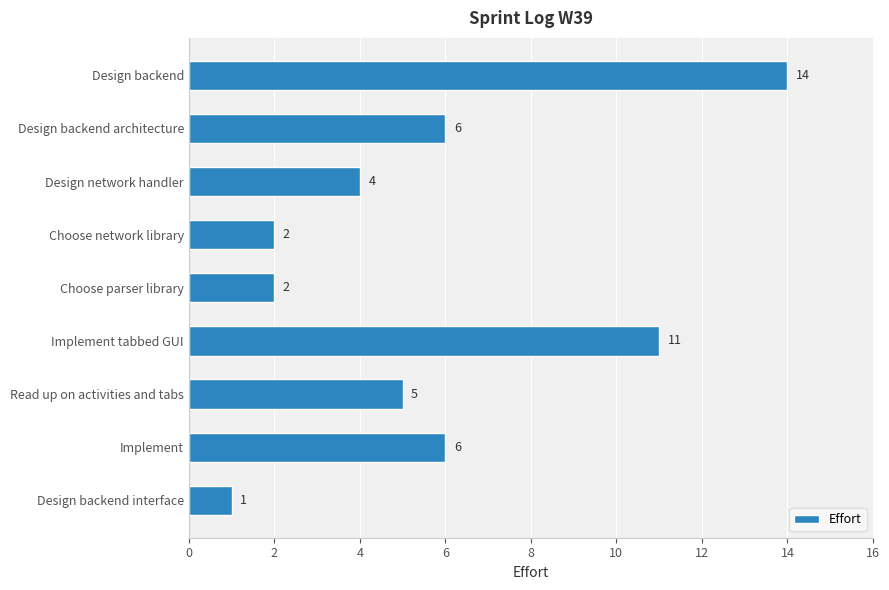

True or false: the data shows 4 at Design network handler.

True